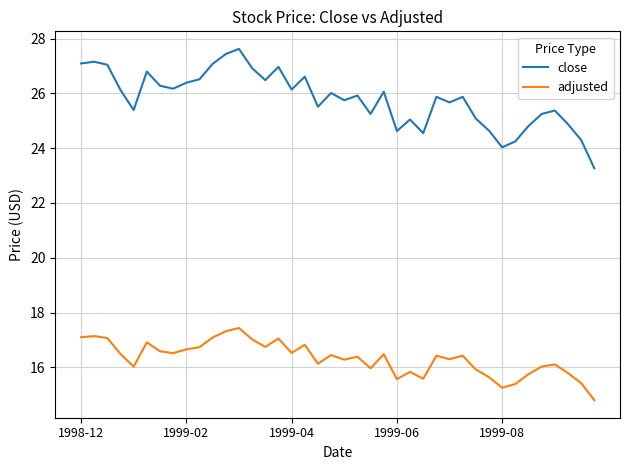

What are all the series names shown in the legend?

close, adjusted